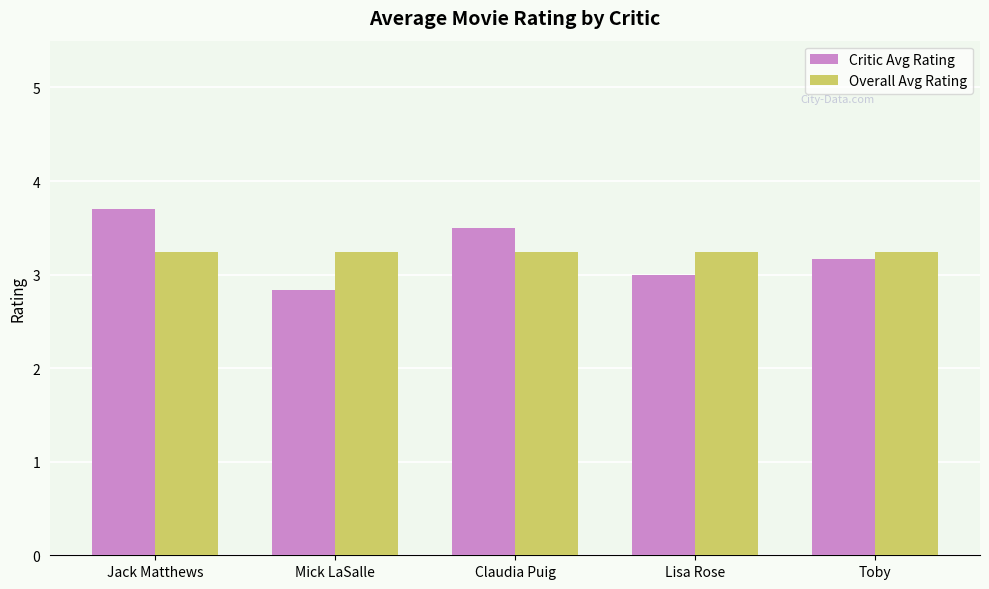

Reading left to right, transcribe all the data shown in this chart.

Critic Avg Rating: Jack Matthews=3.7	Mick LaSalle=2.8	Claudia Puig=3.5	Lisa Rose=3.0	Toby=3.2
Overall Avg Rating: Jack Matthews=3.2	Mick LaSalle=3.2	Claudia Puig=3.2	Lisa Rose=3.2	Toby=3.2